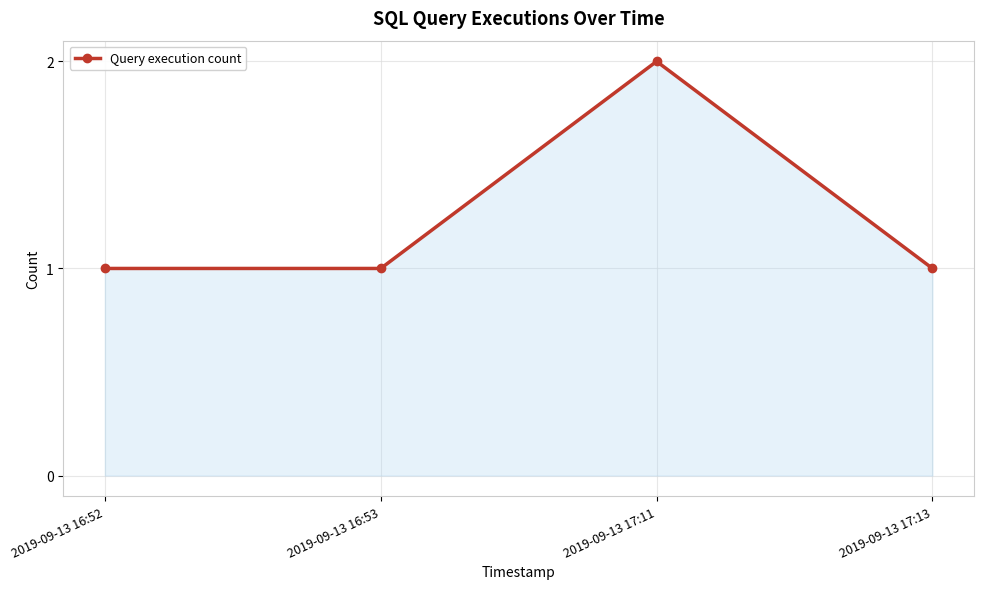

What is the sum of the values at 2019-09-13 17:13 and 2019-09-13 16:52?

2